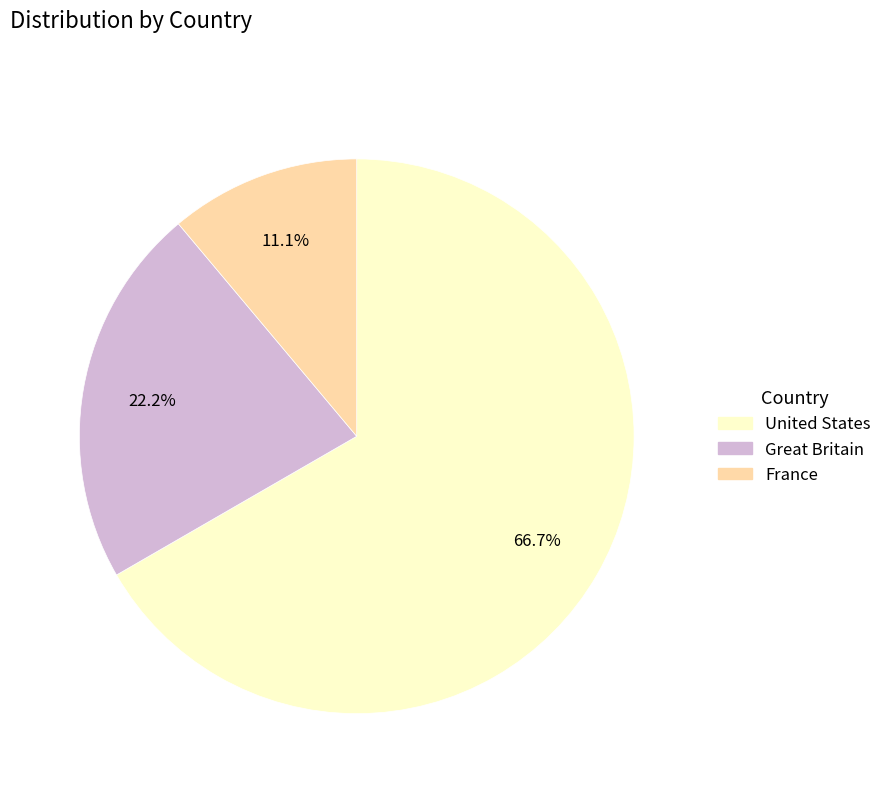

Is it true that United States is 57% of the pie?

False